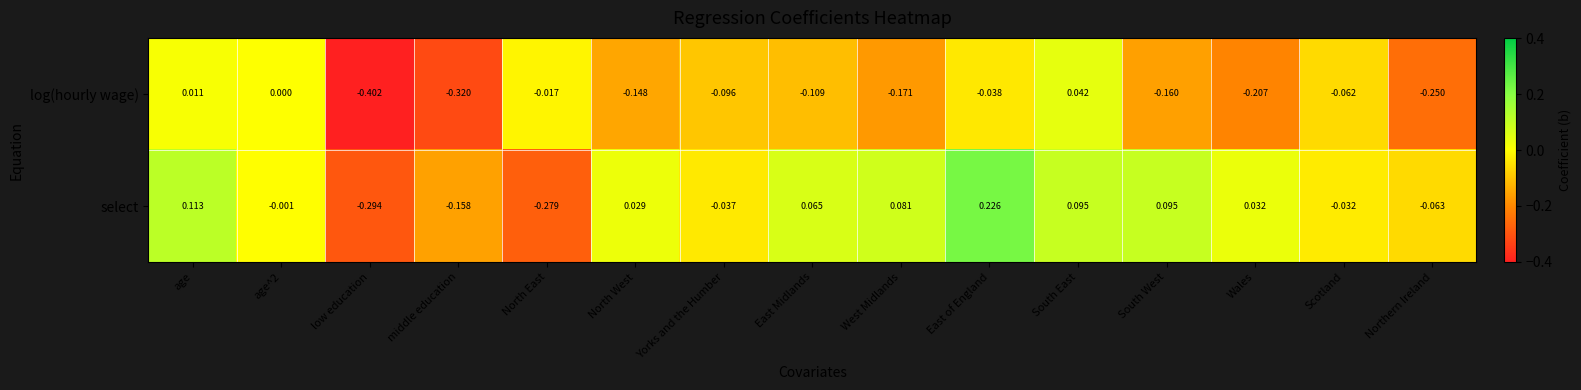

How many values in log(hourly wage) are below zero?

12